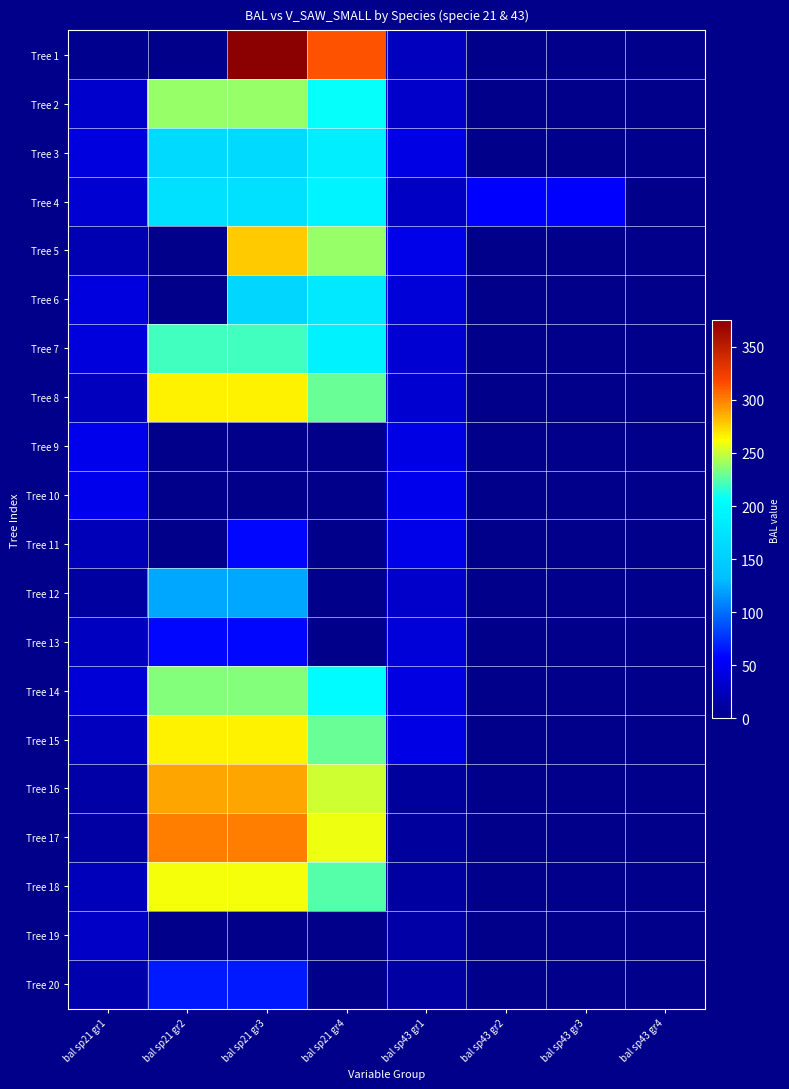

At which category does the chart reach its peak across all series?

bal sp21 gr3